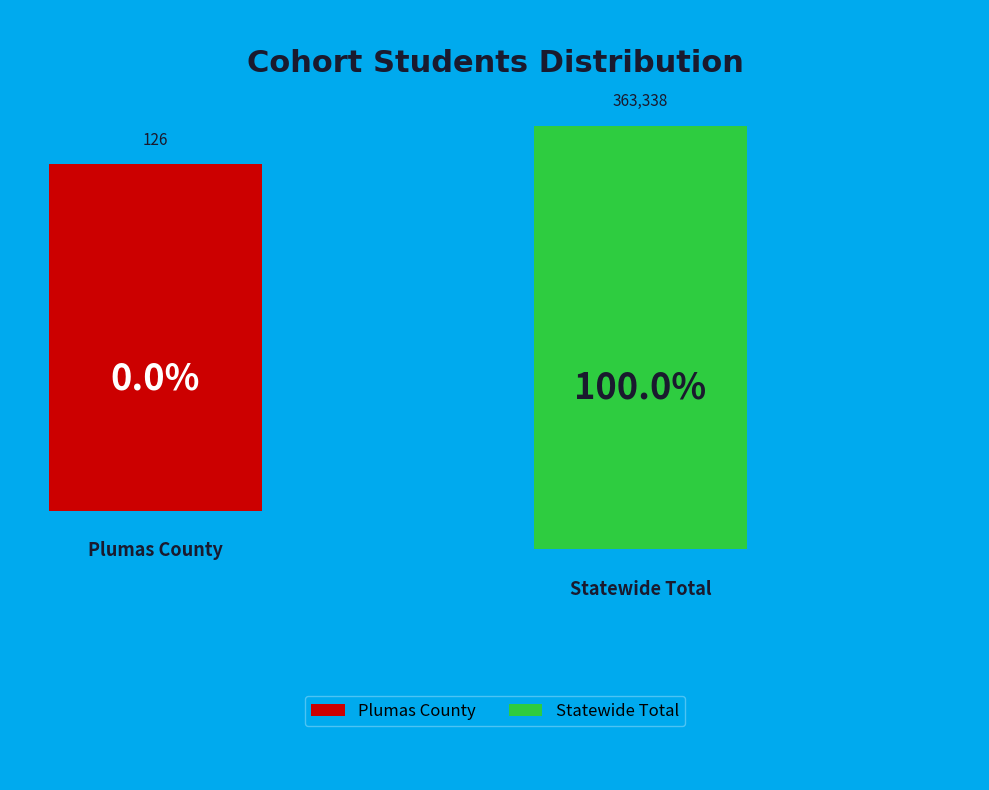

How many segments does this pie chart have?

2